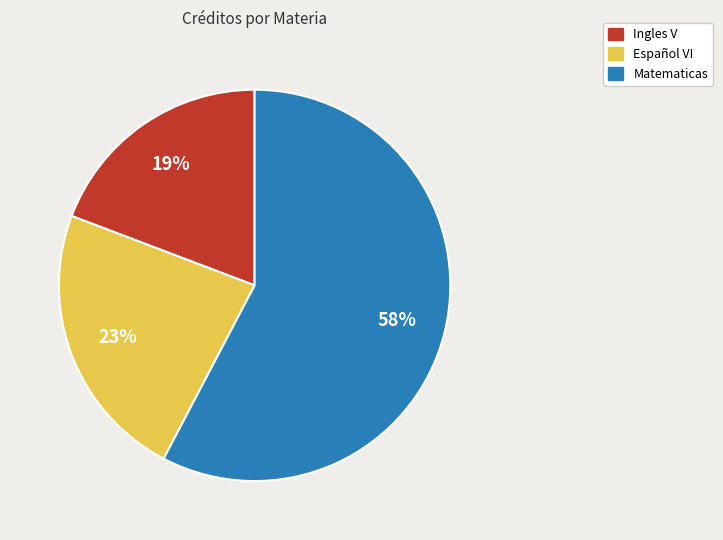

Do Ingles V and Español VI together represent more than half of the pie?

No